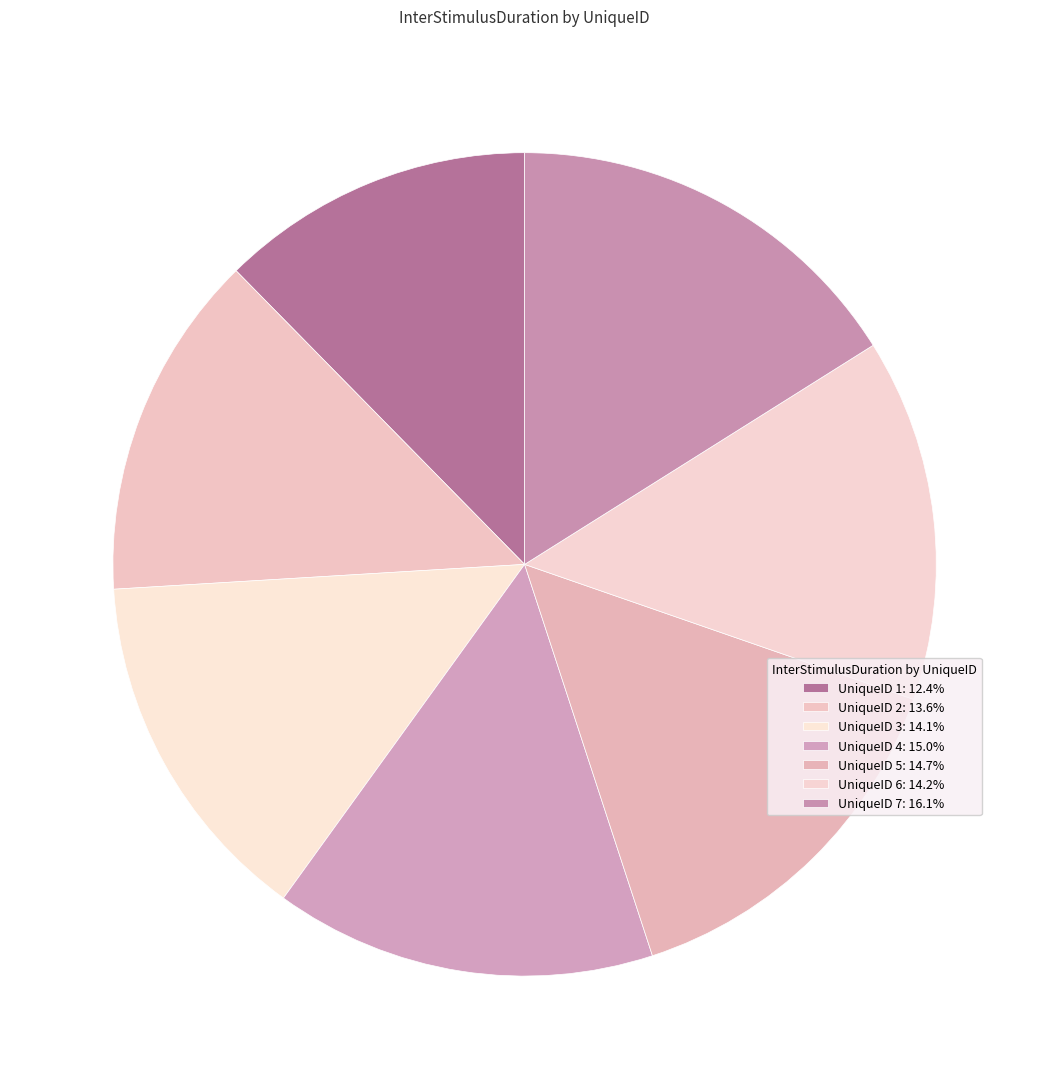

Does any single category account for the majority?

No